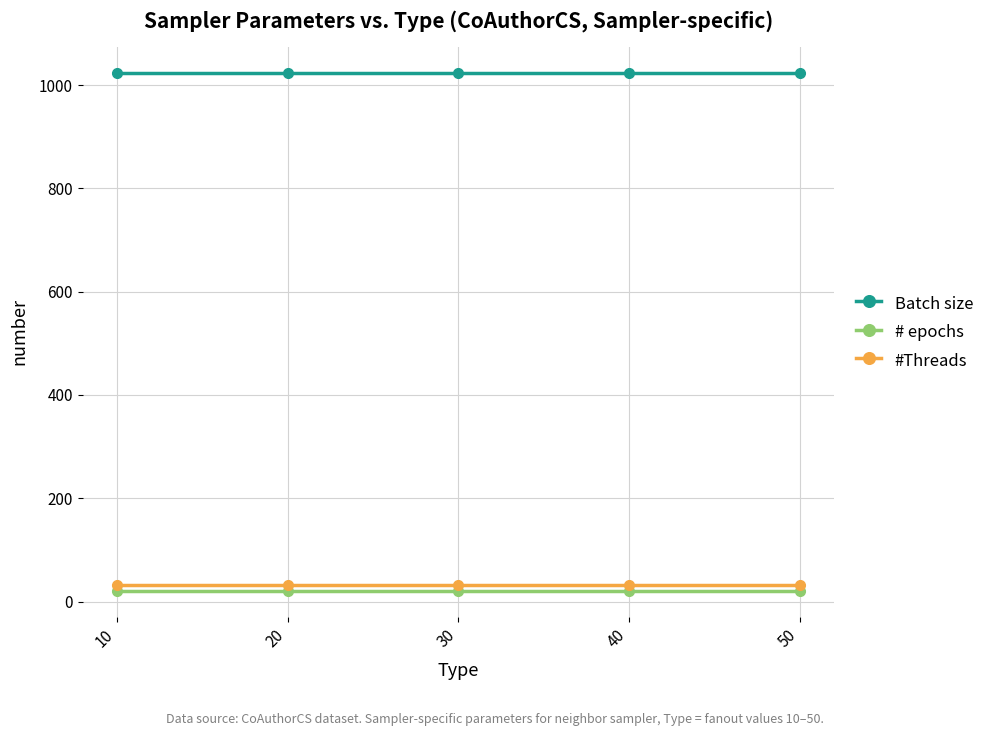

What is the greatest value displayed?

1024